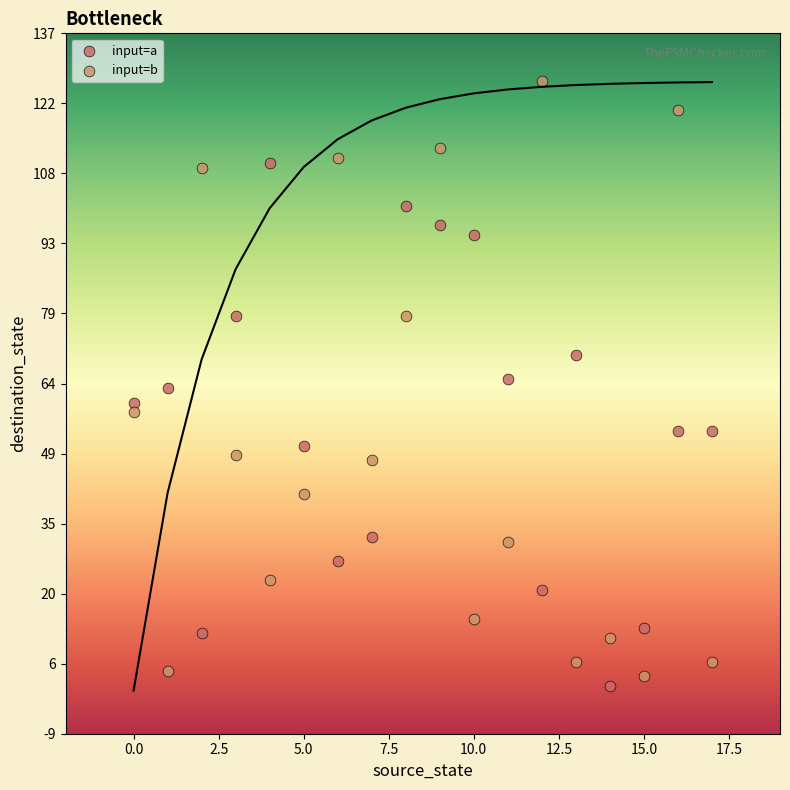

Which series contains the highest Y value?

input=b